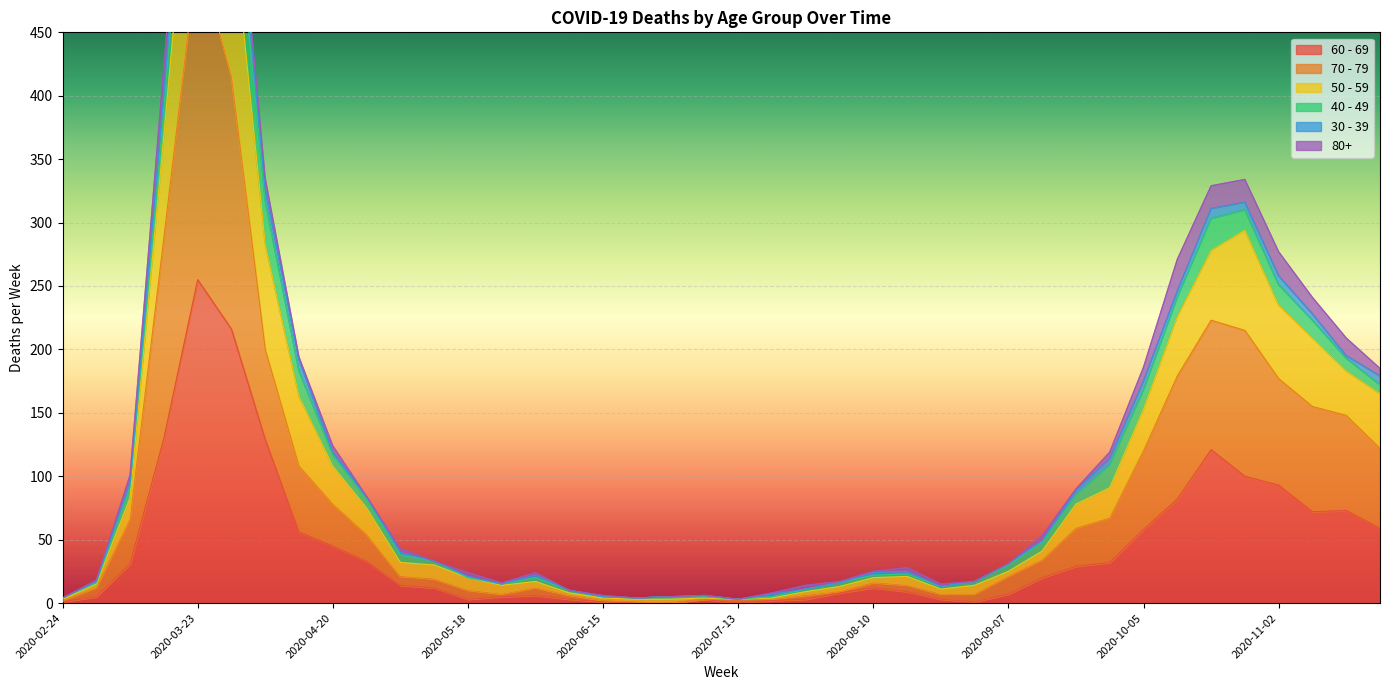

What is the label of the 39th point from the right?

2020-03-02